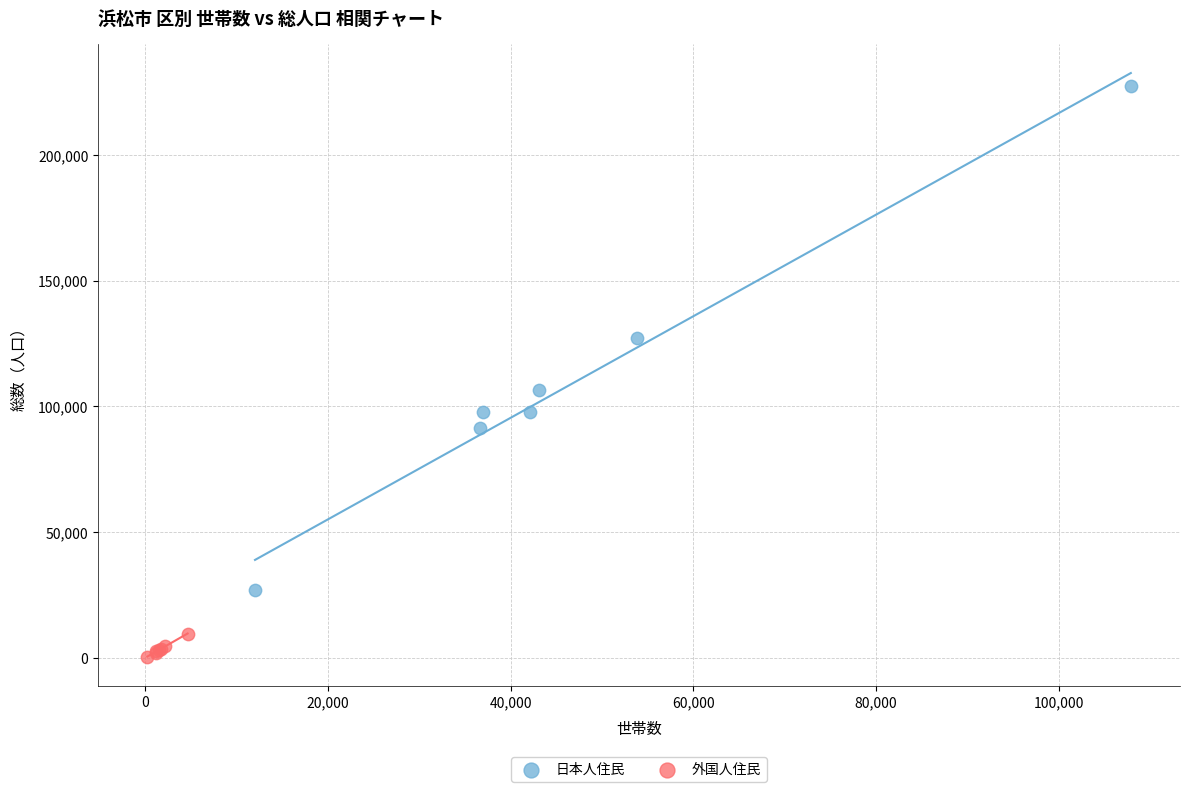

Which series contains the lowest Y value?

外国人住民